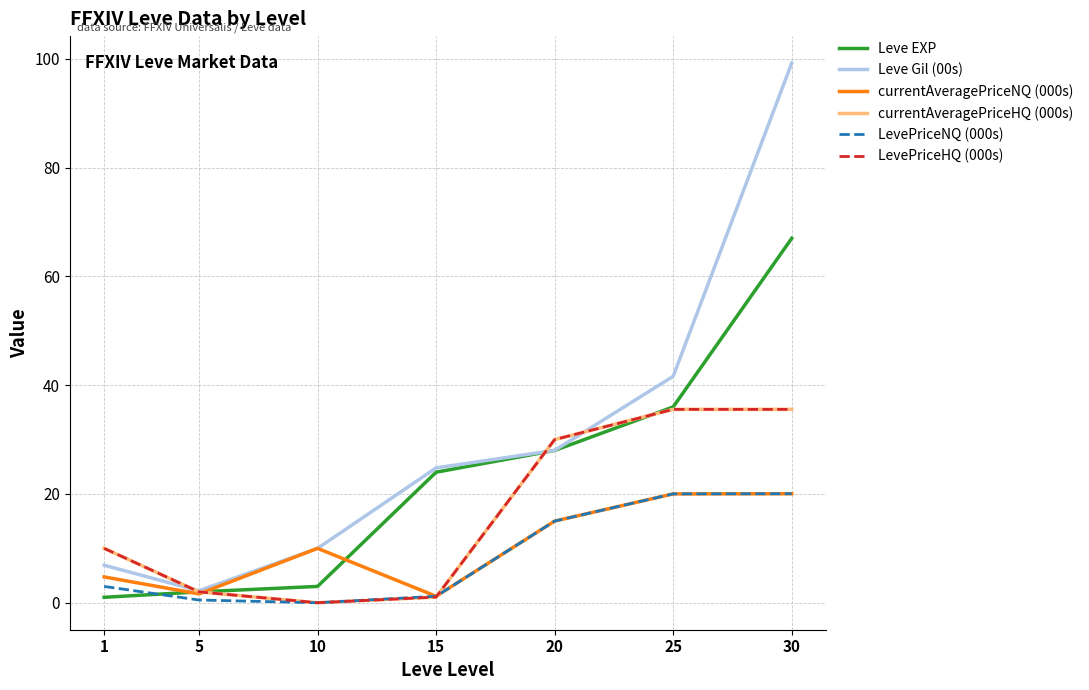

Does the chart display data point markers on the line(s)?

No